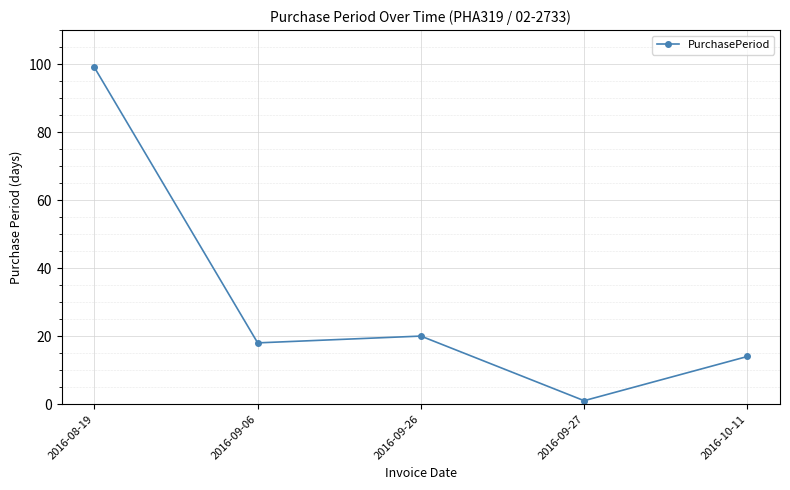

What is the label of the 2nd point from the left?

2016-09-06